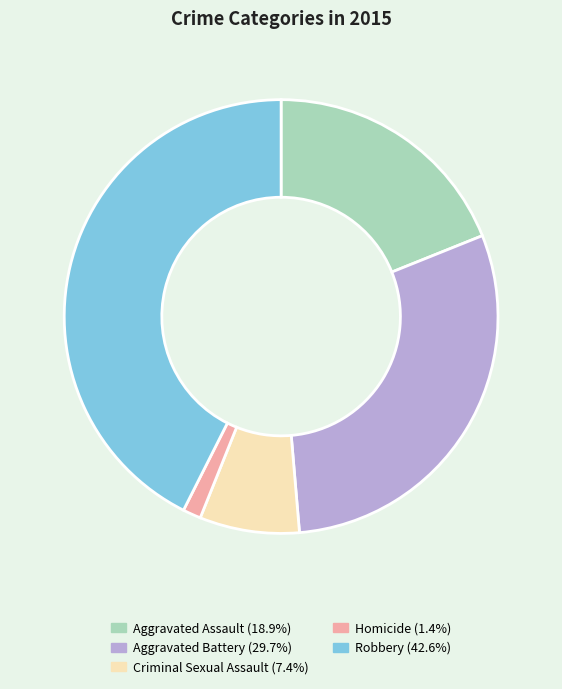

What is the ratio of the value at Aggravated Battery to the value at Aggravated Assault?

1.6